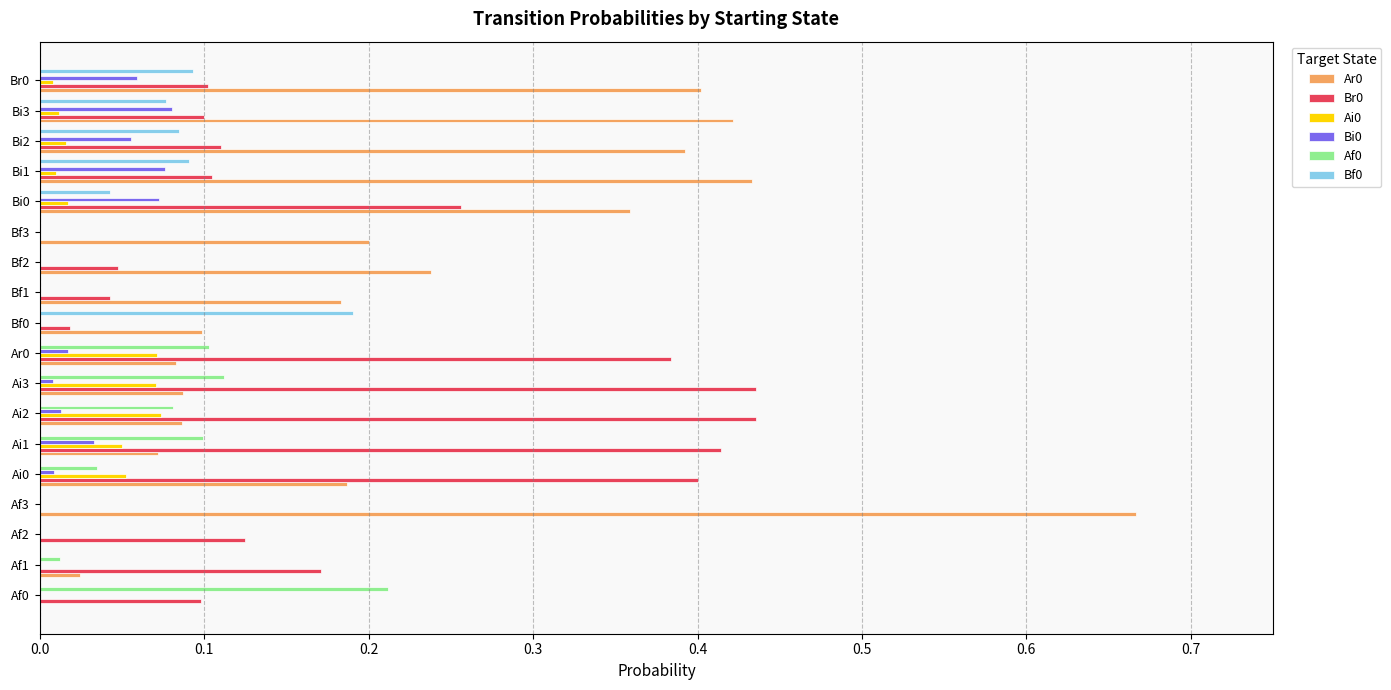

The value of Af0 at Bi1 is 0.0. True or false?

True